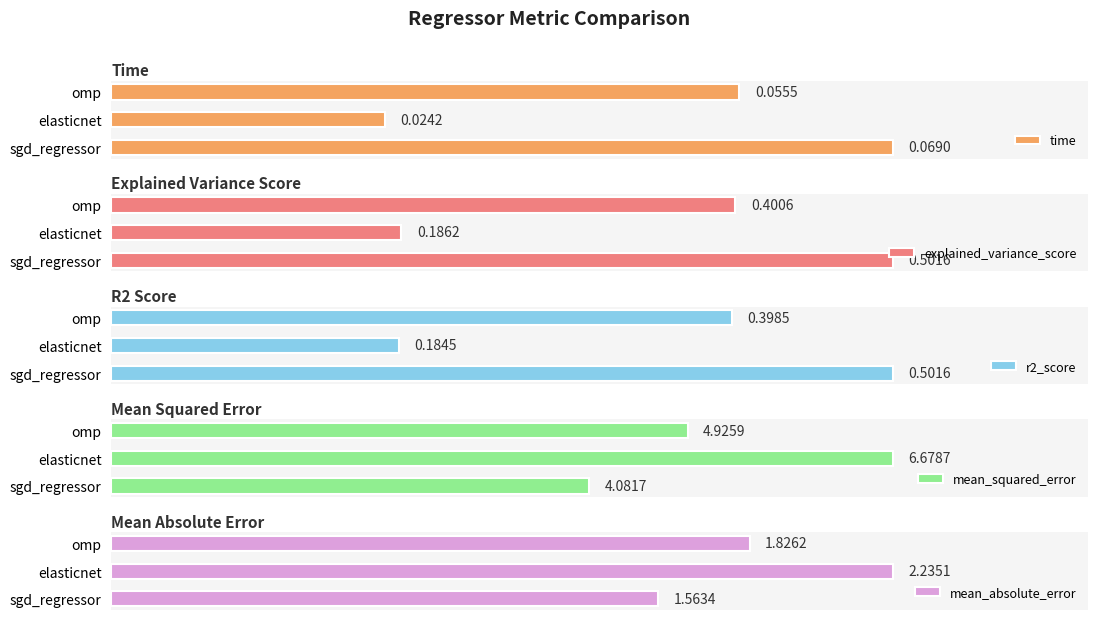

Where is explained_variance_score nearest to the value 0?

elasticnet